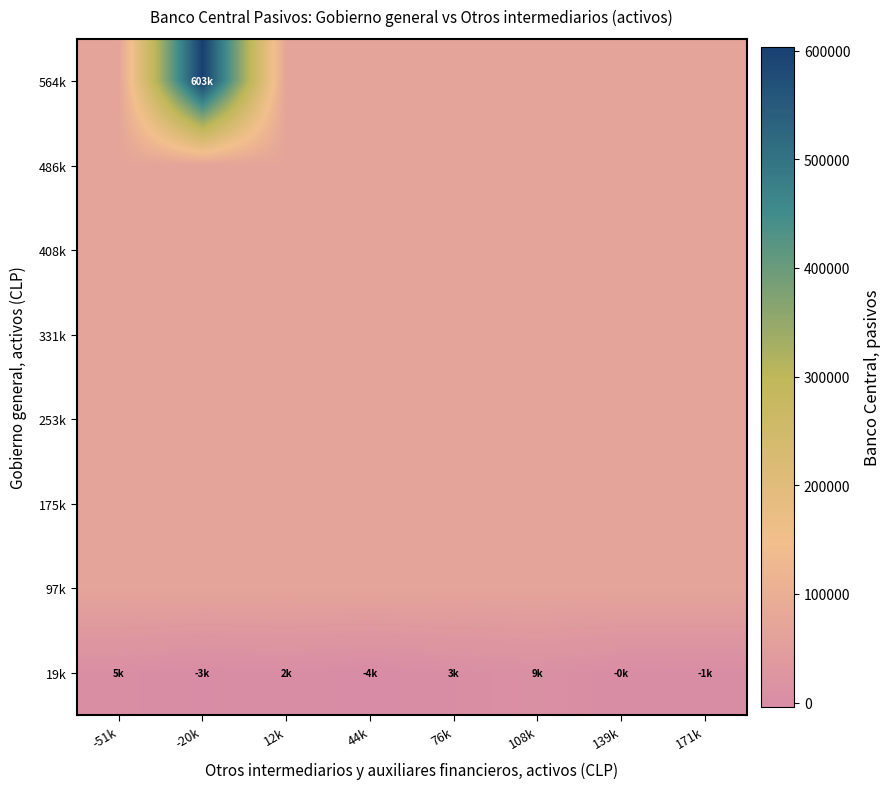

Reading left to right, list all the values displayed in this chart.

19k: -51k=4856.0	-20k=-2651.5	12k=1543.1	44k=-4124.7	76k=2926.8	108k=8694.2	139k=-388.3	171k=-1123.0
97k: -51k=68117.5	-20k=68117.5	12k=68117.5	44k=68117.5	76k=68117.5	108k=68117.5	139k=68117.5	171k=68117.5
175k: -51k=68117.5	-20k=68117.5	12k=68117.5	44k=68117.5	76k=68117.5	108k=68117.5	139k=68117.5	171k=68117.5
253k: -51k=68117.5	-20k=68117.5	12k=68117.5	44k=68117.5	76k=68117.5	108k=68117.5	139k=68117.5	171k=68117.5
331k: -51k=68117.5	-20k=68117.5	12k=68117.5	44k=68117.5	76k=68117.5	108k=68117.5	139k=68117.5	171k=68117.5
408k: -51k=68117.5	-20k=68117.5	12k=68117.5	44k=68117.5	76k=68117.5	108k=68117.5	139k=68117.5	171k=68117.5
486k: -51k=68117.5	-20k=68117.5	12k=68117.5	44k=68117.5	76k=68117.5	108k=68117.5	139k=68117.5	171k=68117.5
564k: -51k=68117.5	-20k=603325.0	12k=68117.5	44k=68117.5	76k=68117.5	108k=68117.5	139k=68117.5	171k=68117.5